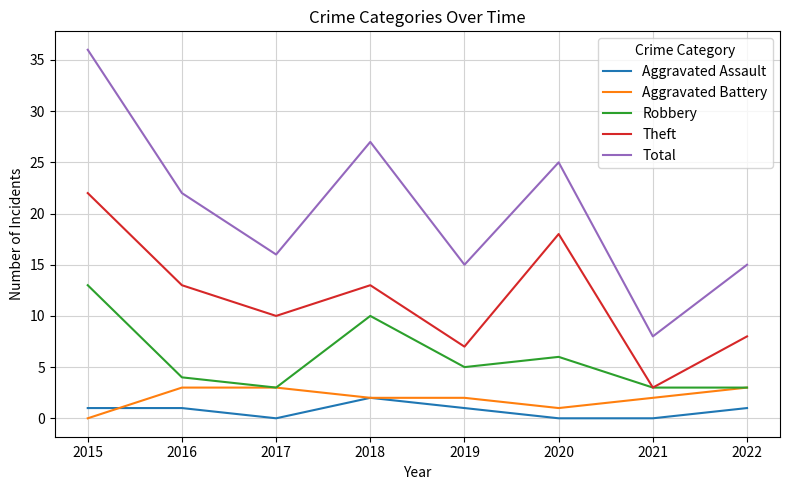

At which label does Total first exceed 22?

2015